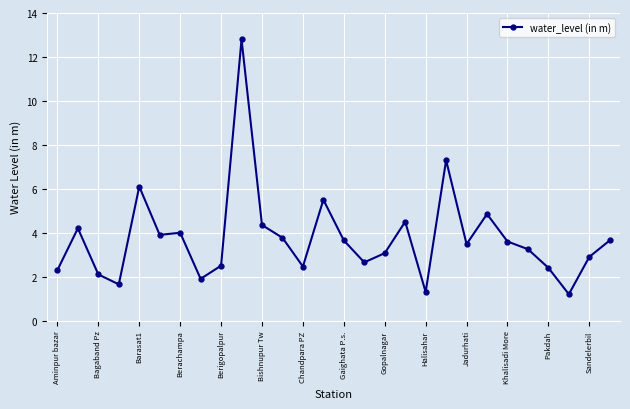

What is the value of the 1st point from the left?

2.3